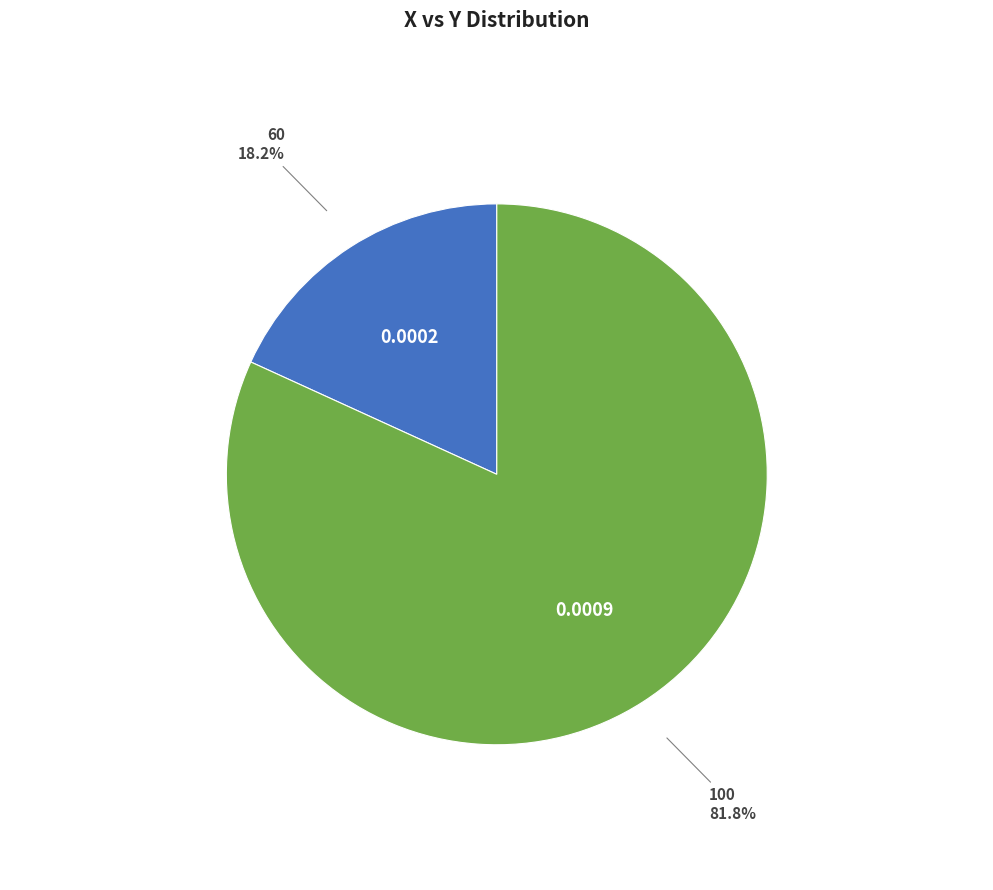

Is it true that 60 is 11% of the pie?

False